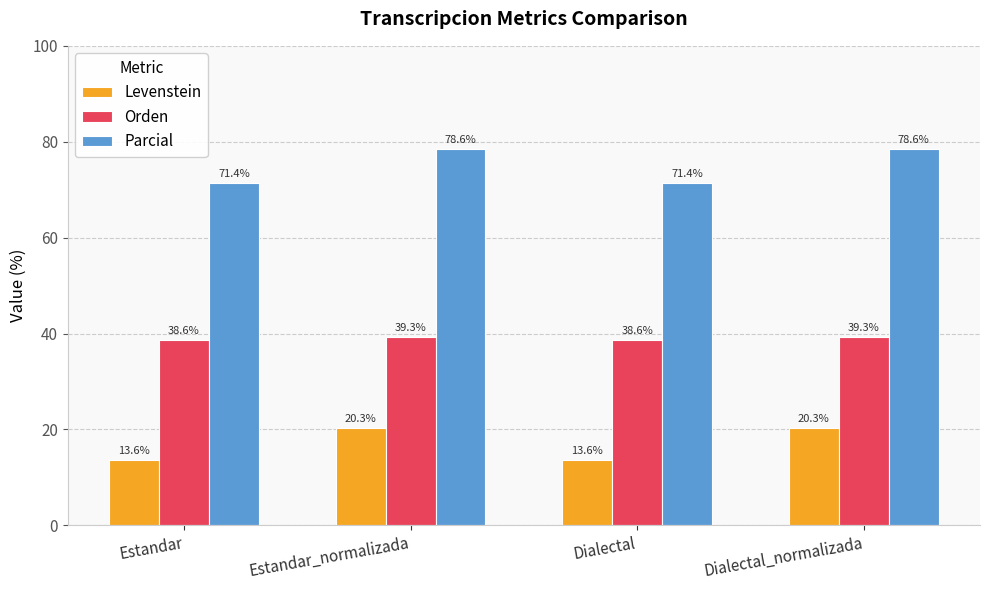

Count the number of data series in this chart.

3